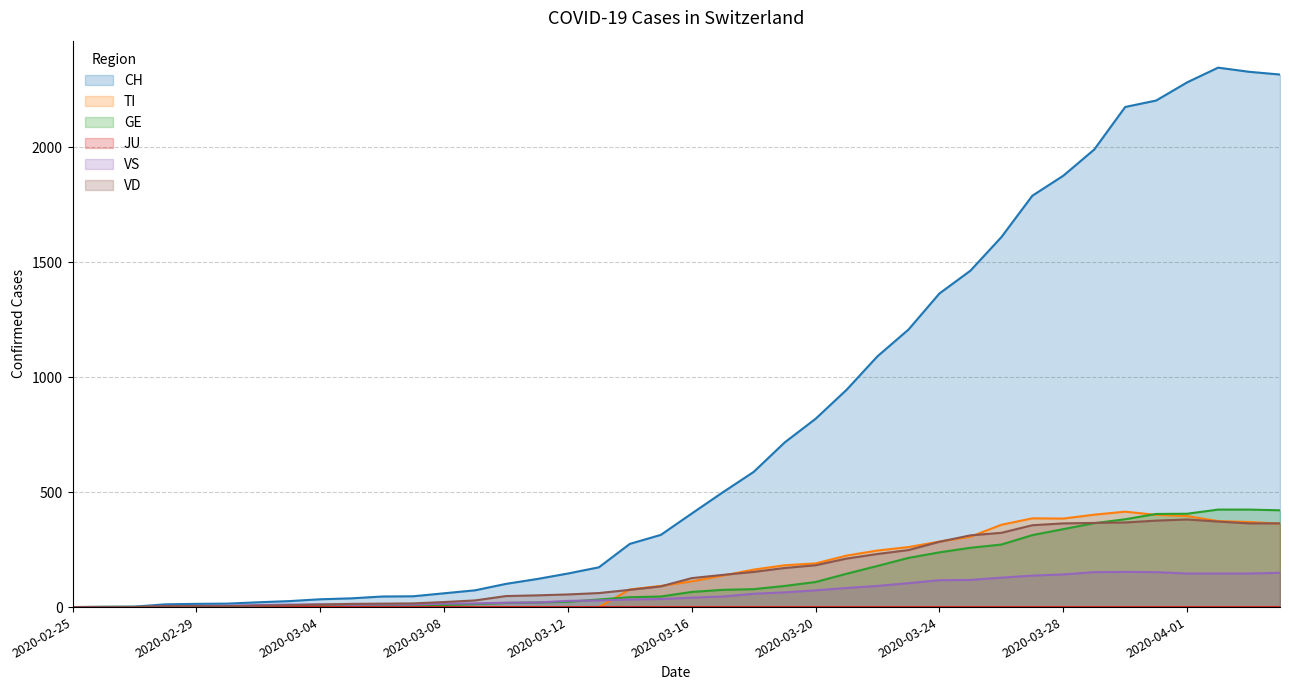

What is the label of the 3rd point from the right?

2020-04-02